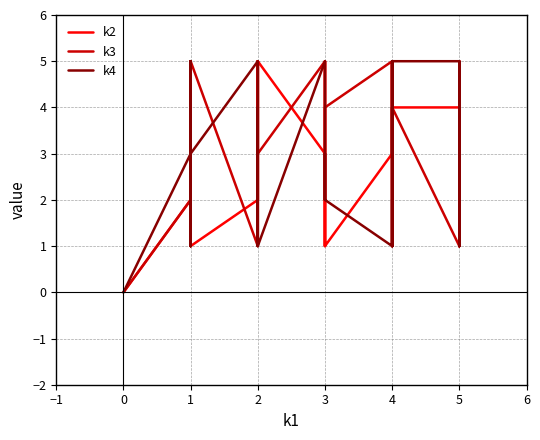

How many interior local valleys does the k2 series have?

9